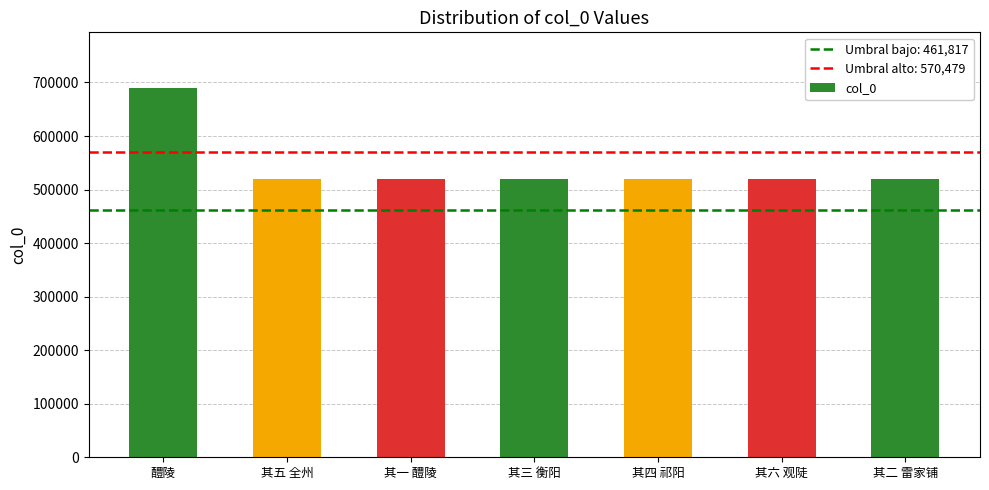

Approximately how many times larger is the value at 醴陵 compared to 其六 观陡?

1.3